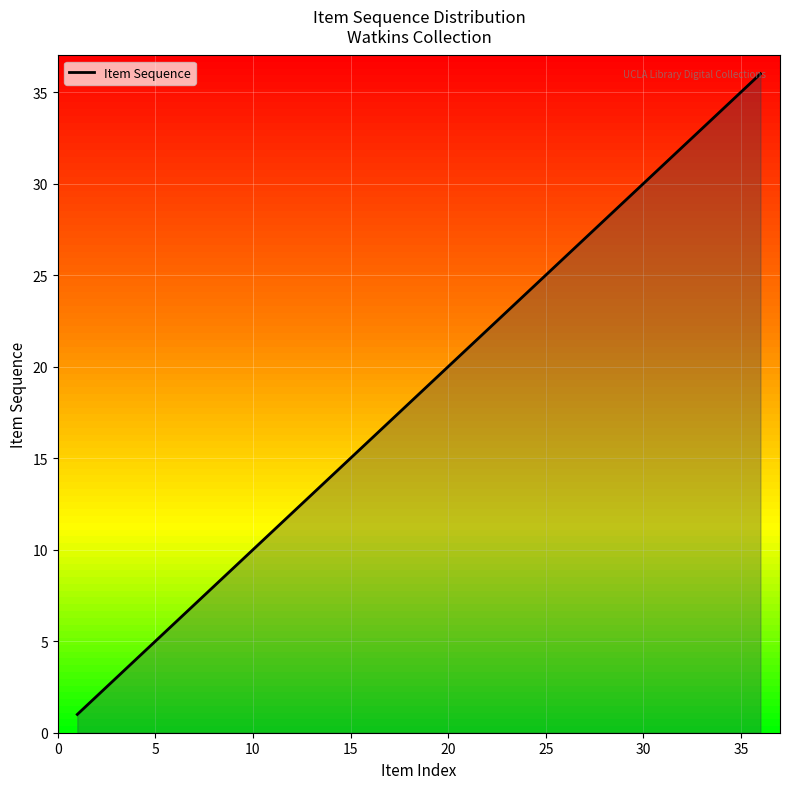

What is the greatest value displayed?

36